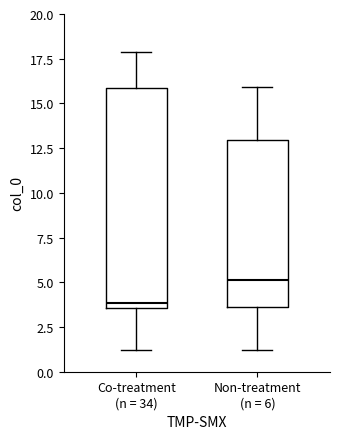

Where is the lower edge of the box for Non-treatment (n = 6) on the y-axis? The values are not printed on the chart, so give them approximately, as read against the axis.

3.5